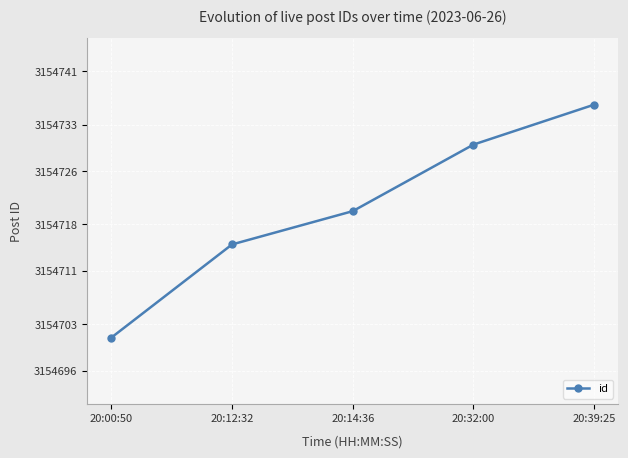

How many values are below 3154720?

2